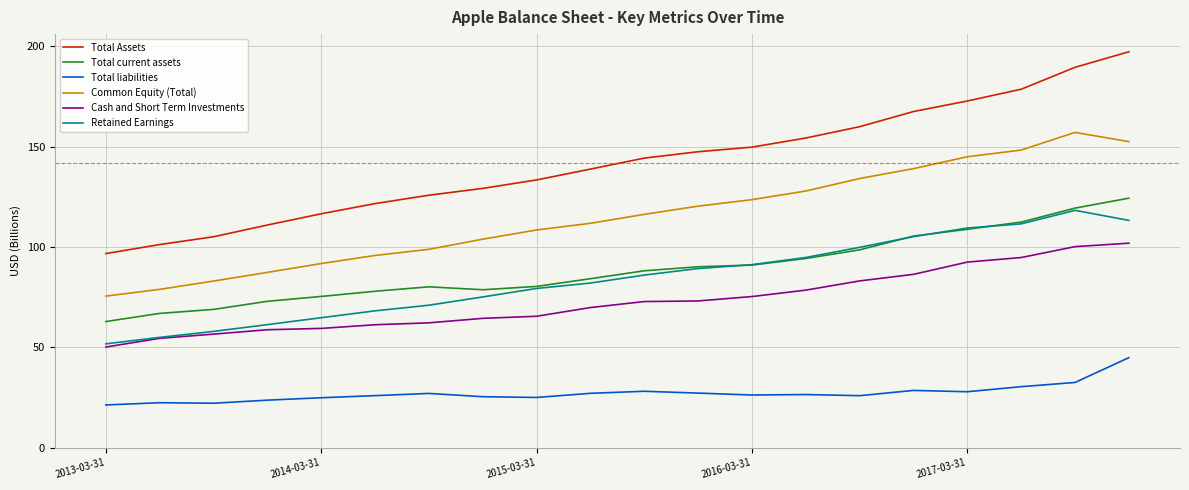

Which series has the widest spread of values?

Total Assets